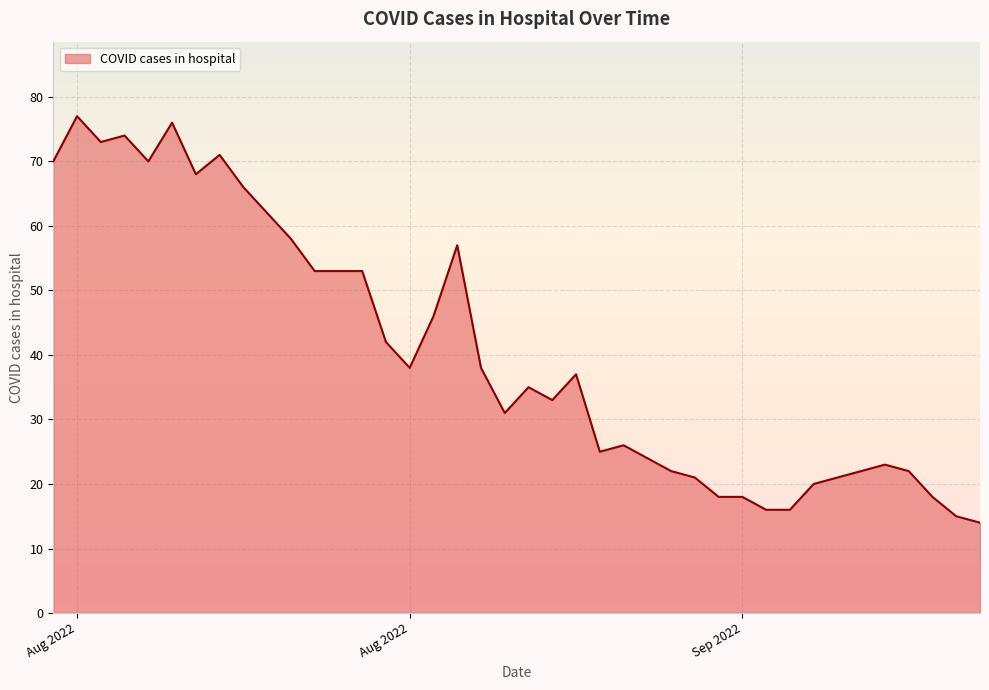

What is the greatest value displayed?

77